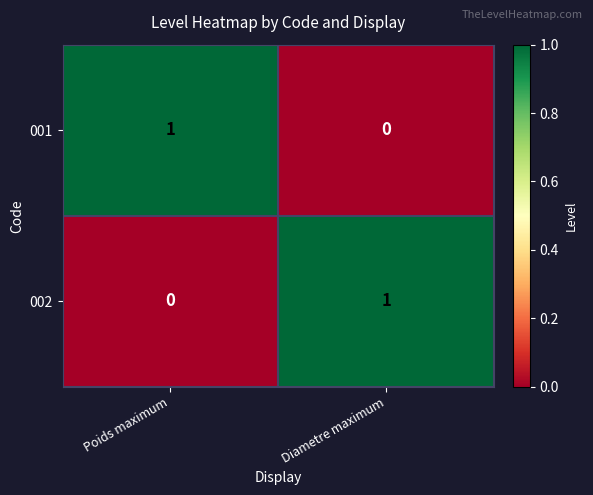

Reading right to left, list all the values displayed in this chart.

001: 0	1
002: 1	0